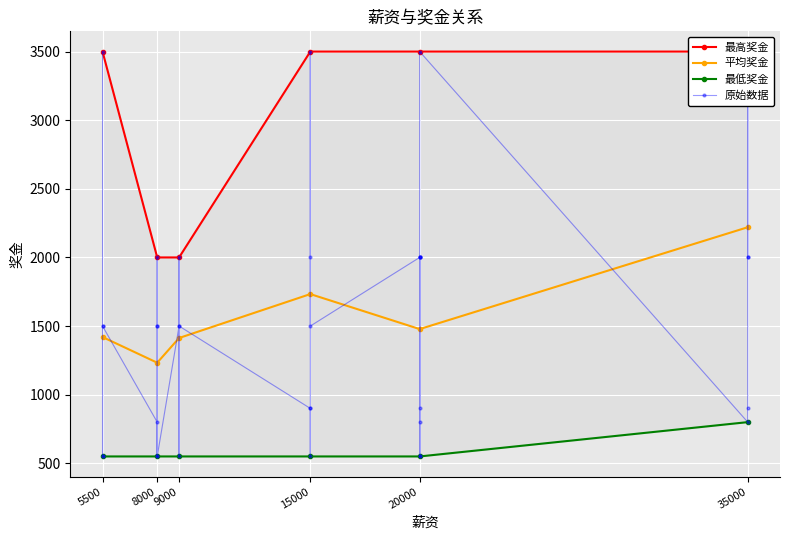

At which category does the chart reach its peak across all series?

5500